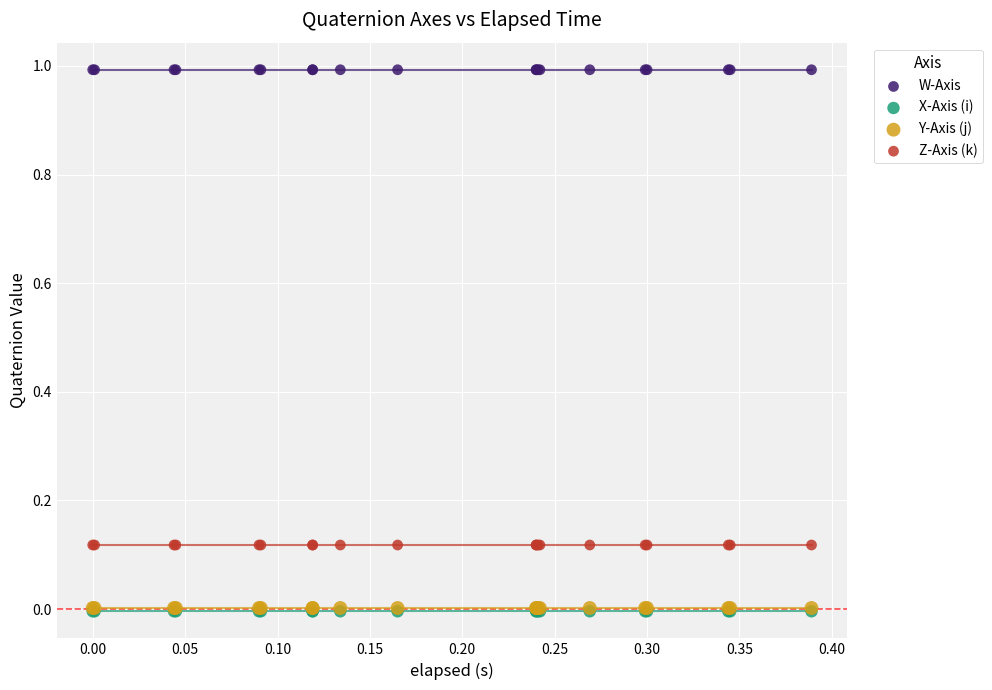

What are all the series names shown in the legend?

W-Axis, X-Axis (i), Y-Axis (j), Z-Axis (k)